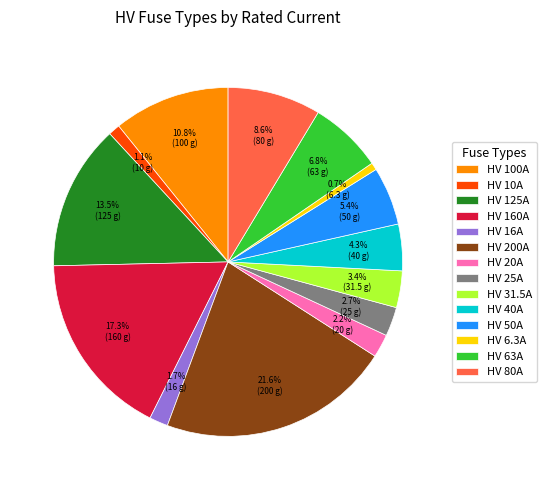

Do HV 50A and HV 80A together represent more than half of the pie?

No